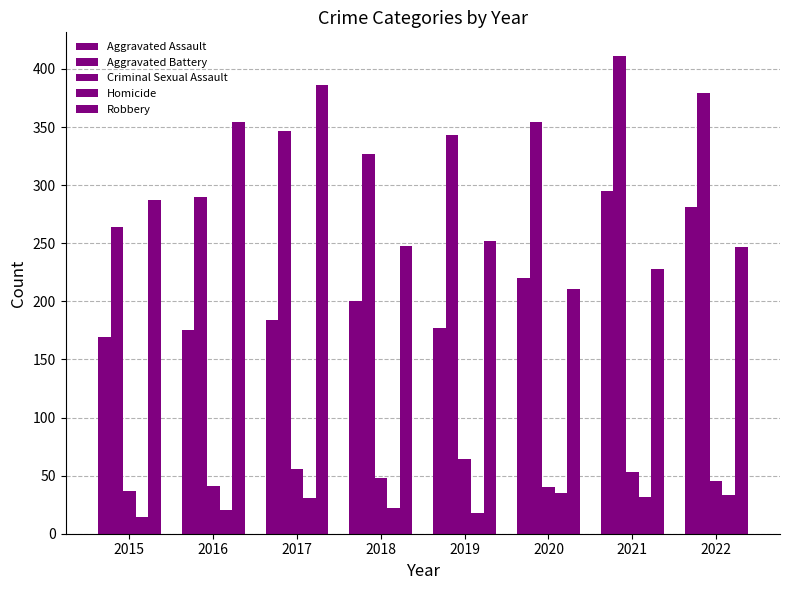

Are the bars horizontal?

No